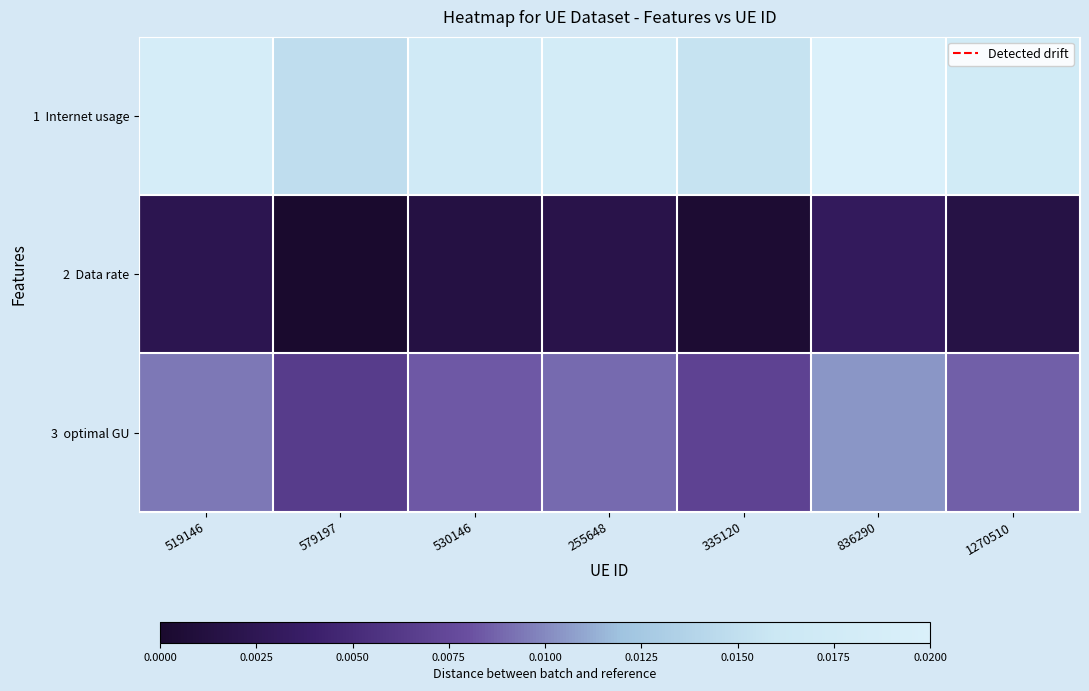

Between 579197 and 530146, which series saw the biggest shift?

1 Internet usage